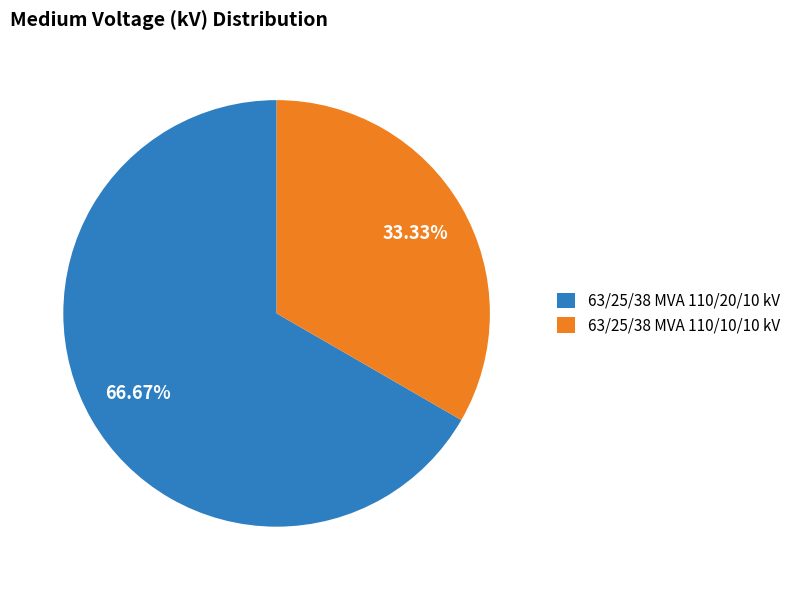

Is it true that 63/25/38 MVA 110/10/10 kV is 33% of the pie?

True